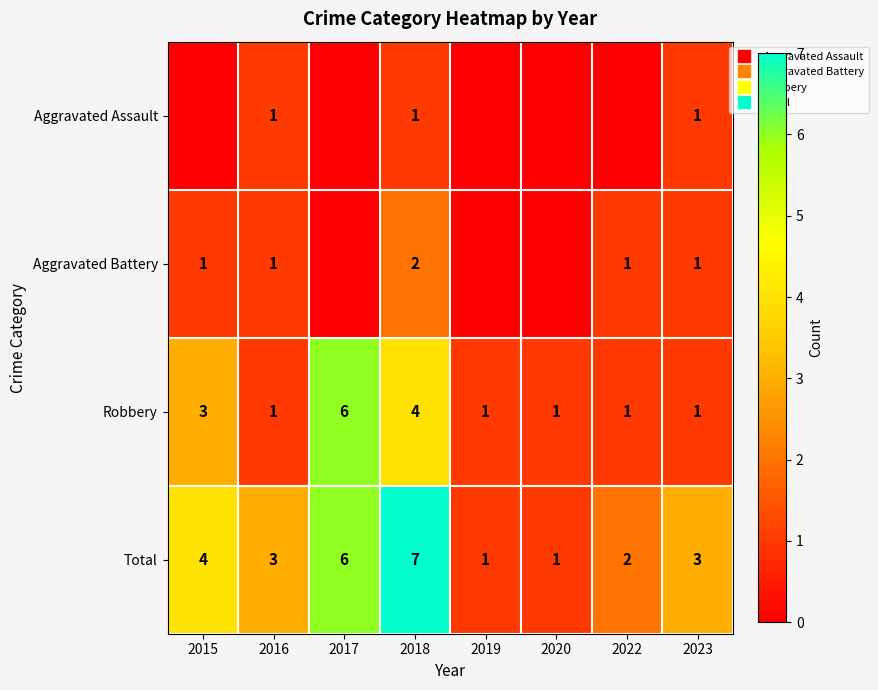

Rank the series by their maximum value, from highest to lowest.

Total, Robbery, Aggravated Battery, Aggravated Assault